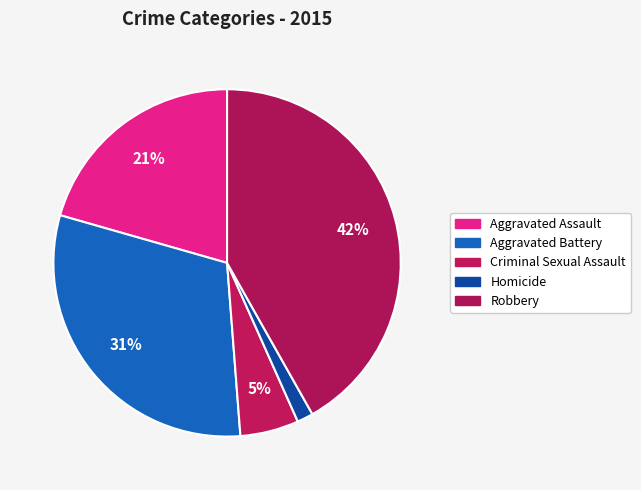

Count the number of slices in the pie.

5